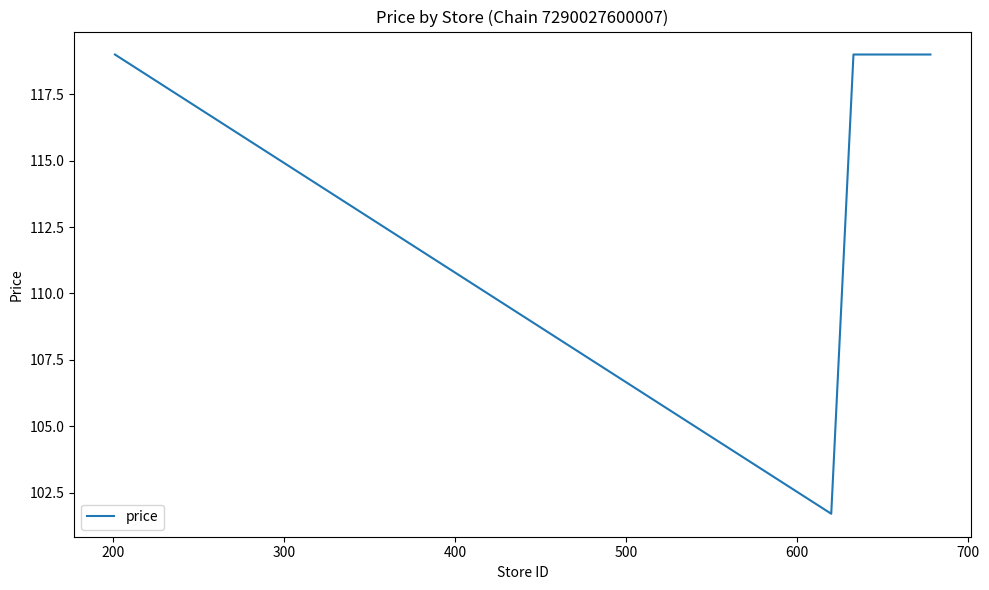

What is the smallest value displayed?

101.7